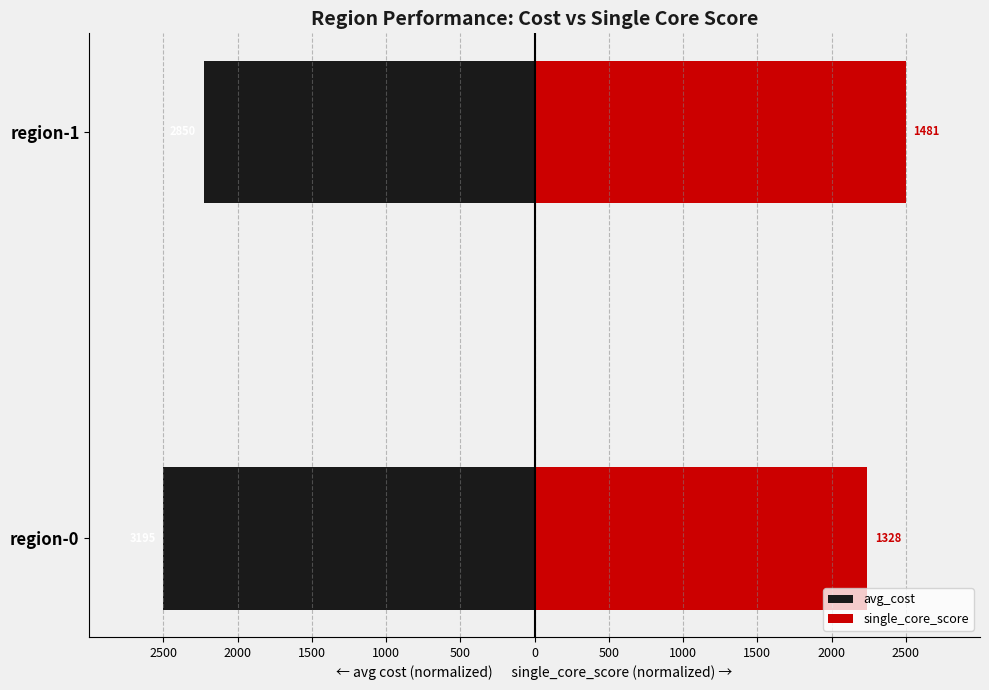

At region-0, list the series in order from largest to smallest.

single_core_score, avg_cost